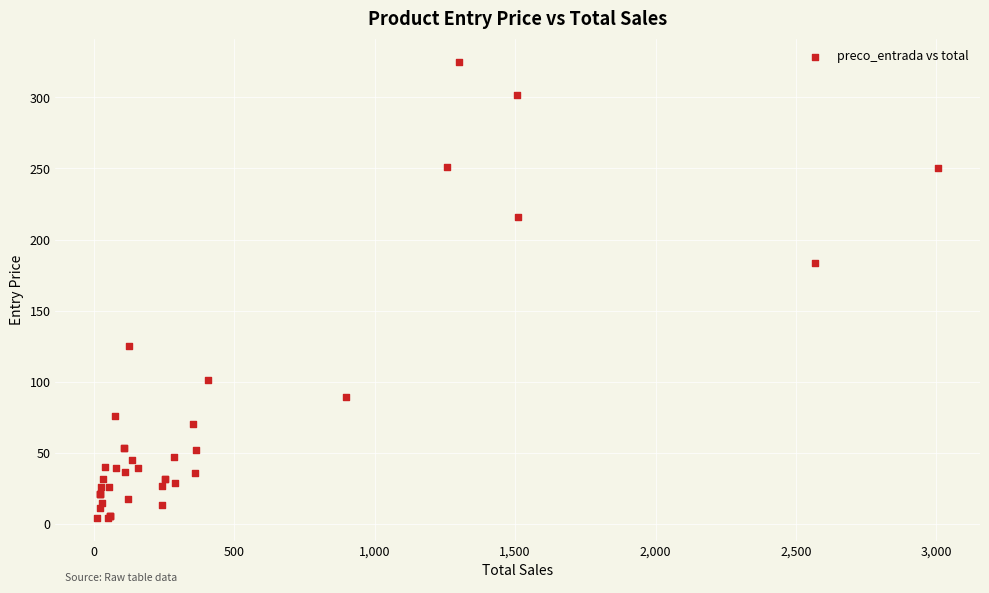

What Y value in the scatter plot is closest to 164?

183.4